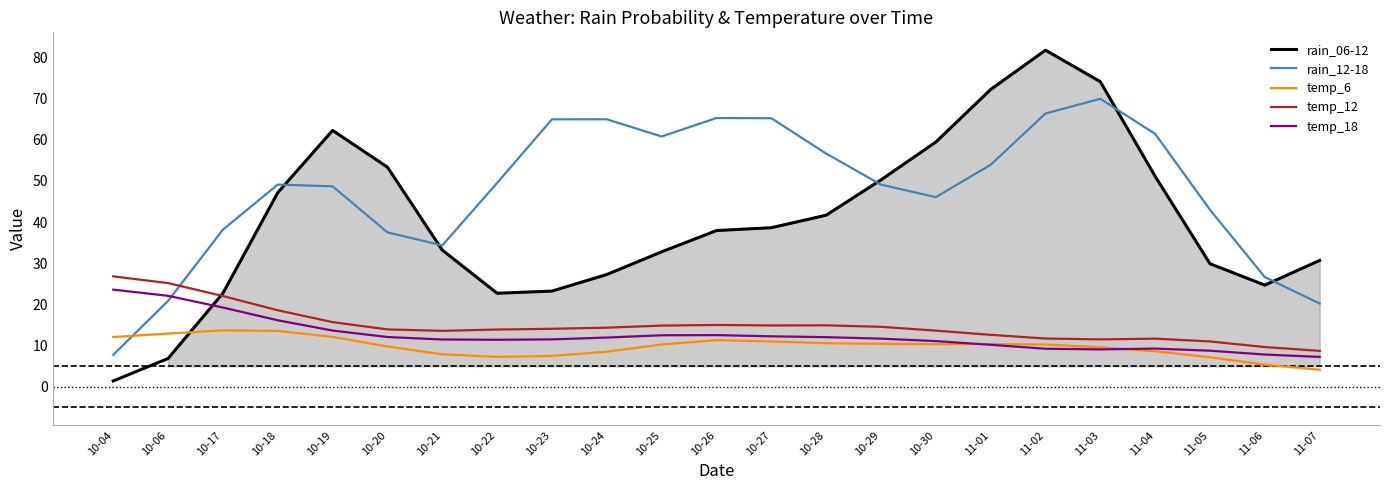

After their last crossing, which series has the higher values: temp_6 or temp_18?

temp_18